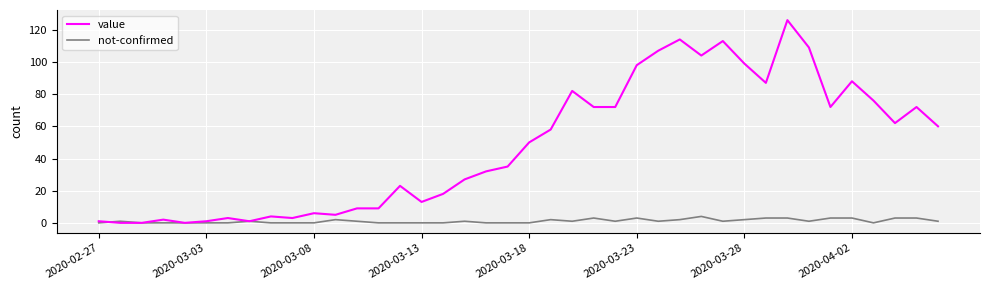

True or false: value has more than 0 points higher than both neighbors.

True